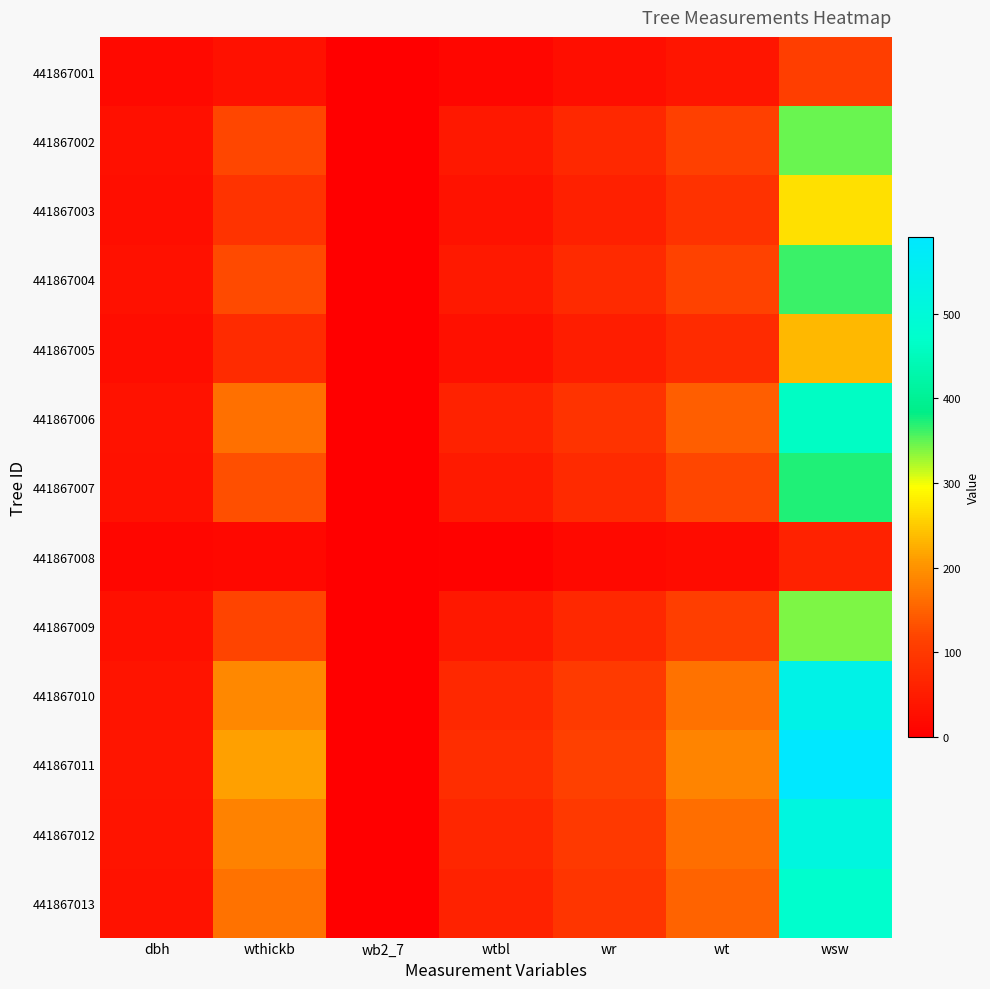

At how many categories does at least one series exceed 487?

1